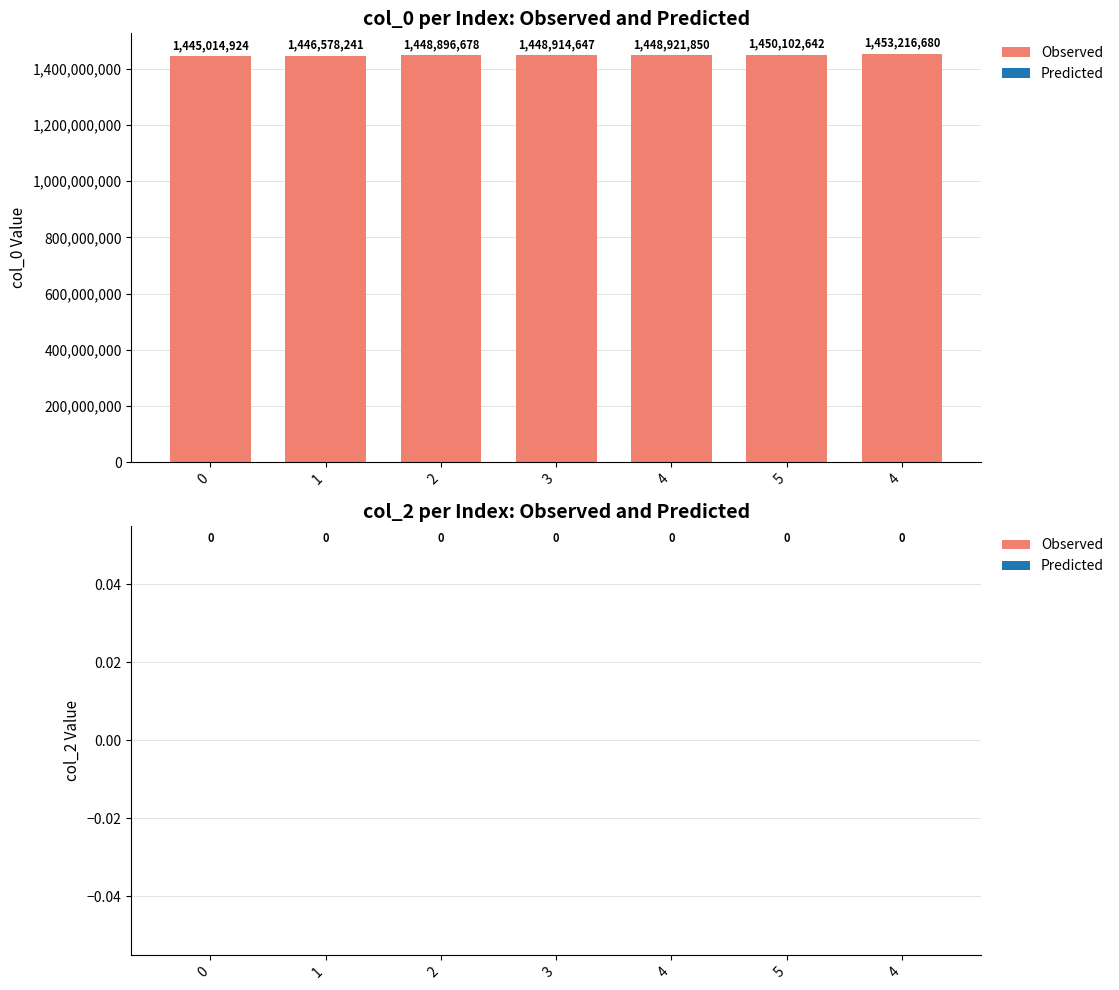

How many values are below 1448914647?

3